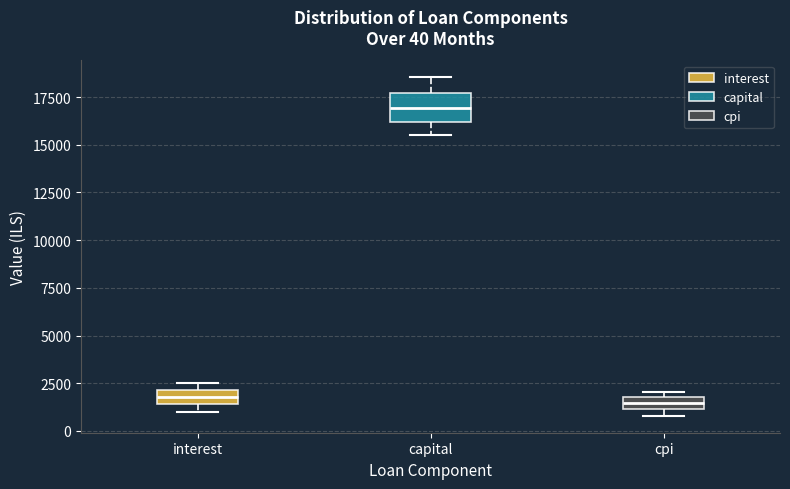

Which box has the highest median line?

capital